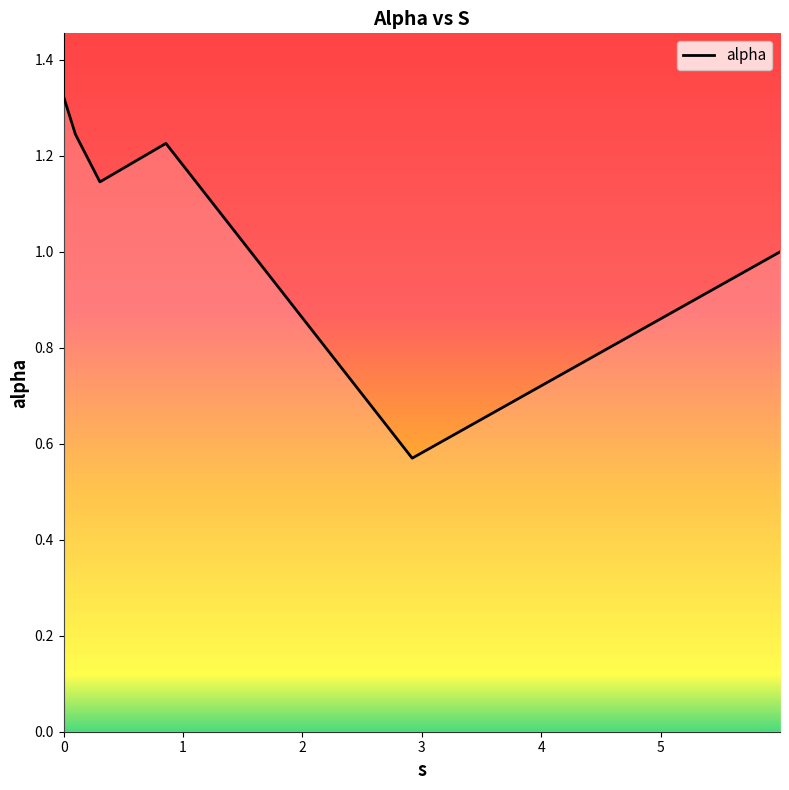

What is the sum of all values?

6.5